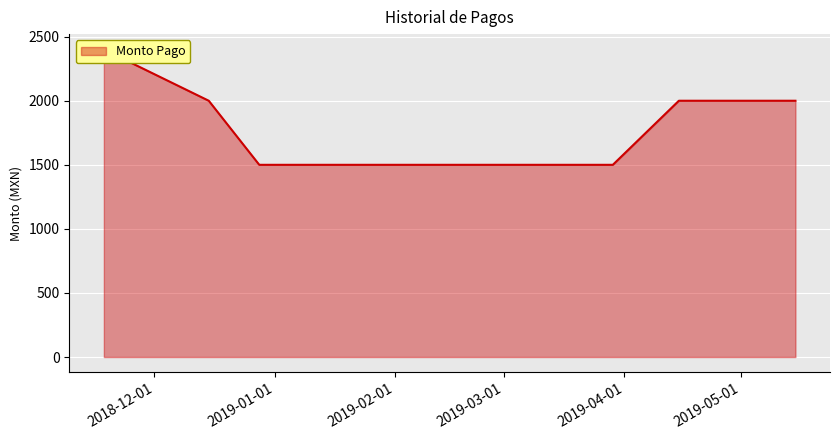

Reading left to right, transcribe all the data shown in this chart.

2018-11-18=2400	2018-12-15=2000	2018-12-28=1500	2019-01-15=1500	2019-01-31=1500	2019-02-15=1500	2019-02-28=1500	2019-03-15=1500	2019-03-29=1500	2019-04-15=2000	2019-05-01=2000	2019-05-15=2000